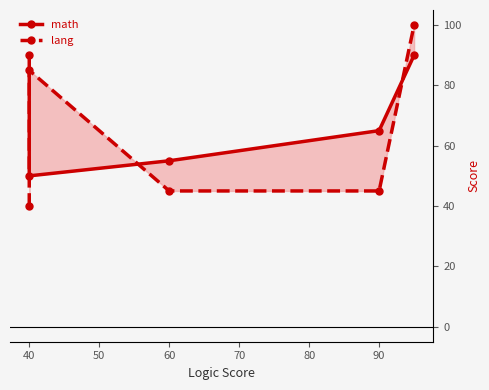

The lang series shows 45 at 90. True or false?

True